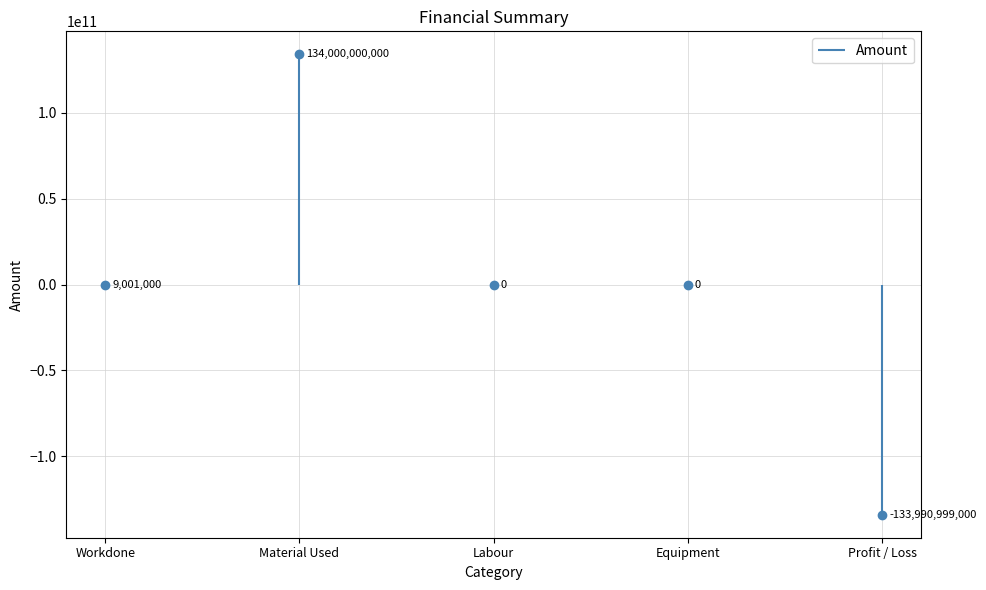

At which label is the value closest to 4500500?

Workdone